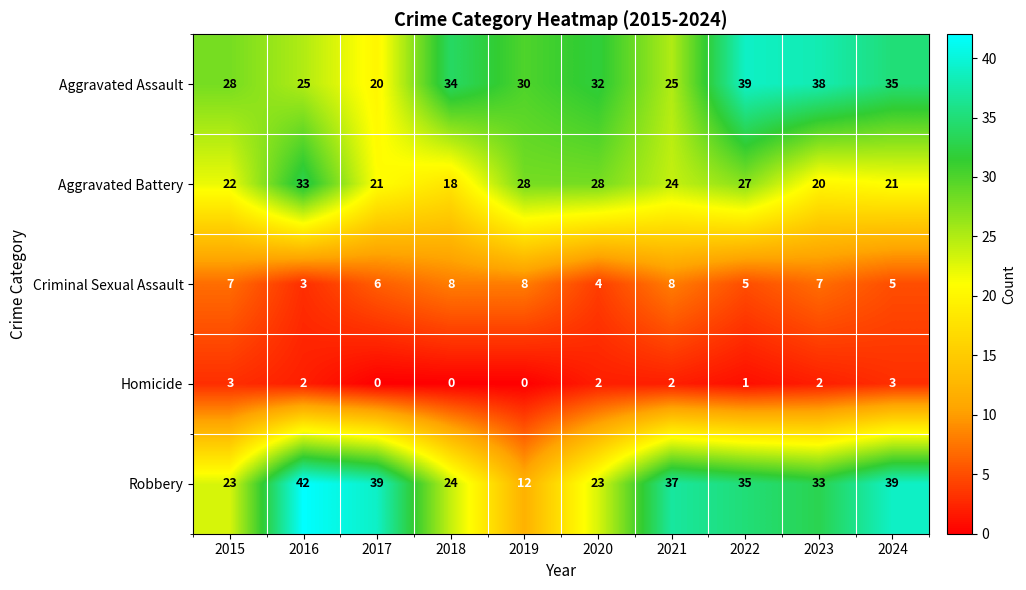

Which series changed the most between 2015 and 2019?

Robbery